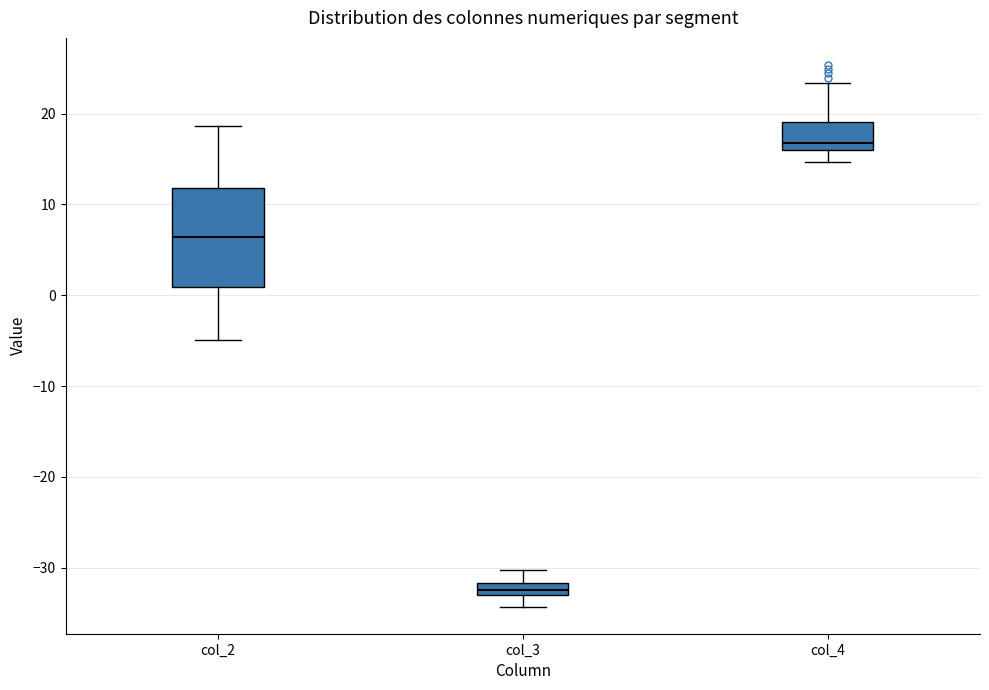

Comparing the boxes themselves (not the whiskers), which one is the tallest?

col_2